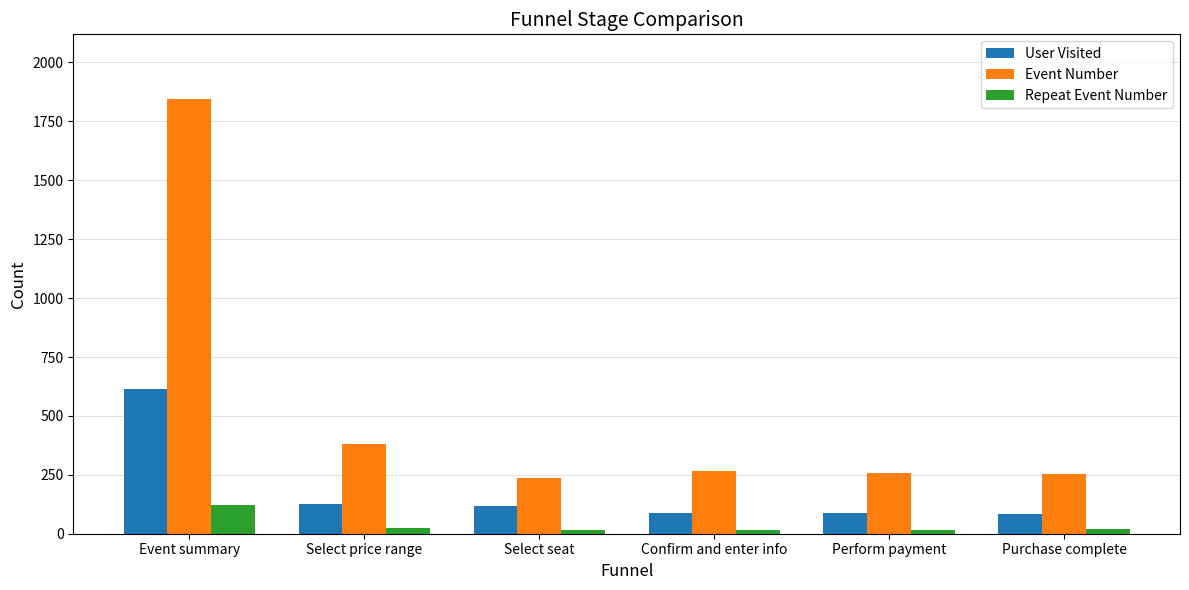

Which series has the largest range (max minus min)?

Event Number